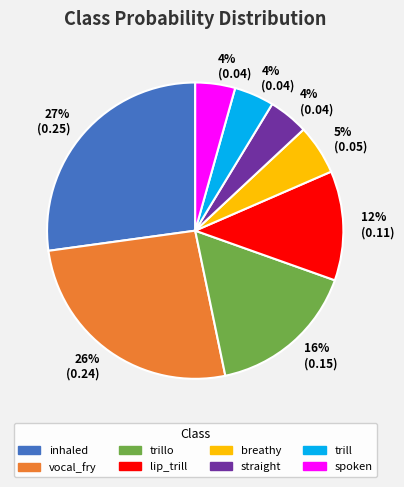

To the nearest percent, what is the difference between the spoken and lip_trill slice percentages?

8%